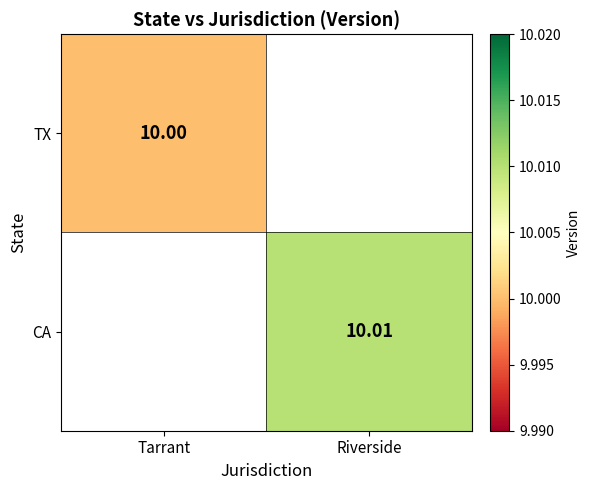

What value does the CA series have at Riverside?

10.0